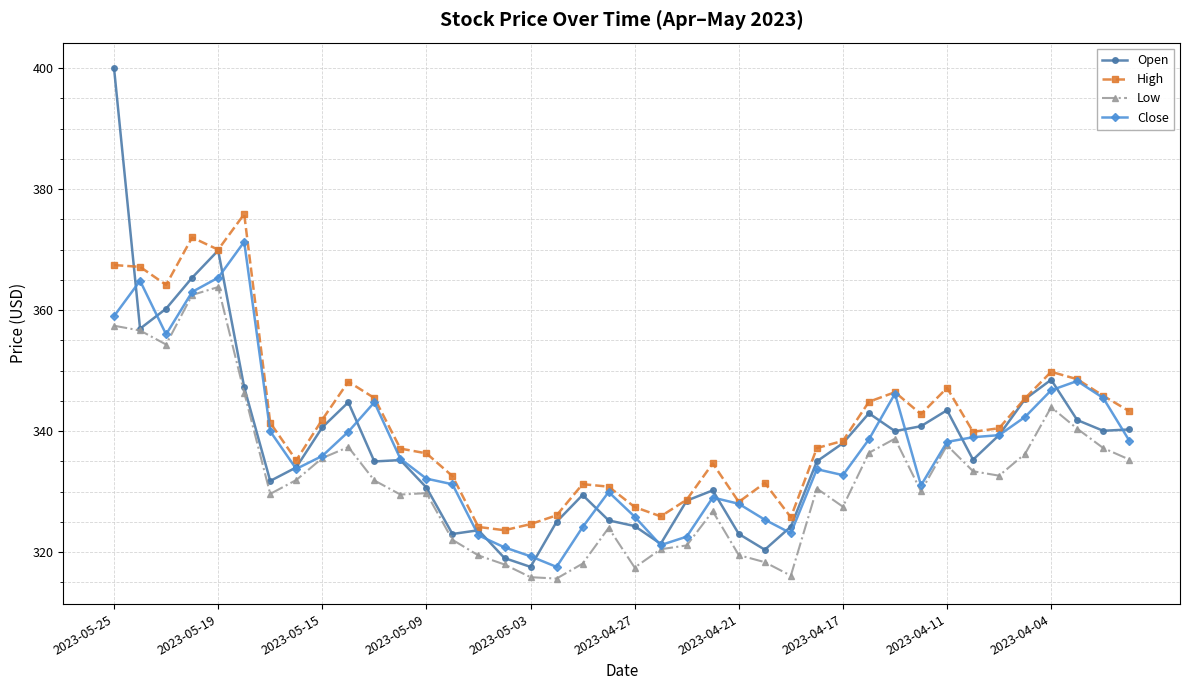

True or false: High and Low intersect in this chart.

False